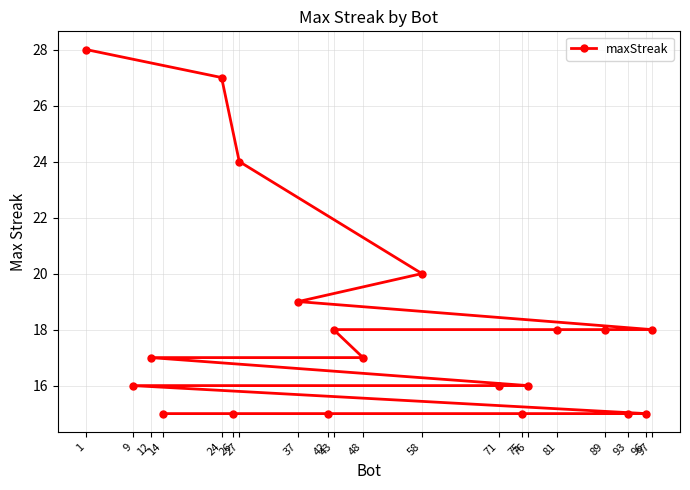

Does the chart display data point markers on the line(s)?

Yes